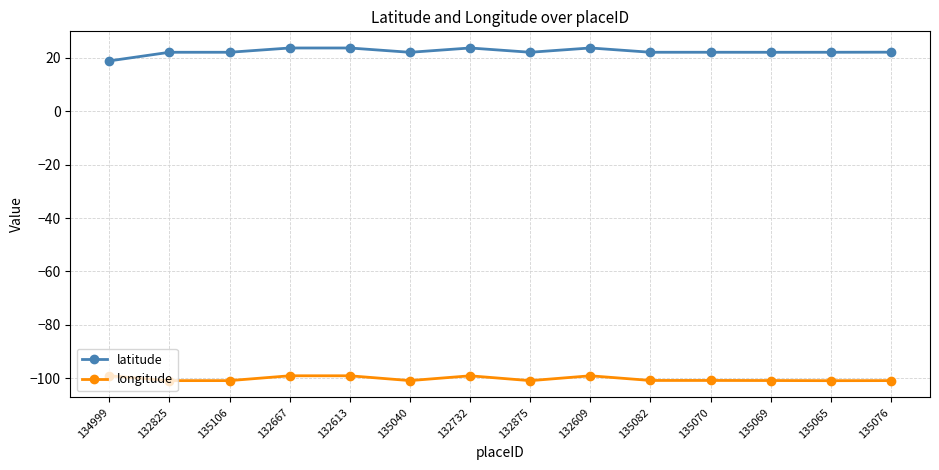

What are all the series names shown in the legend?

latitude, longitude